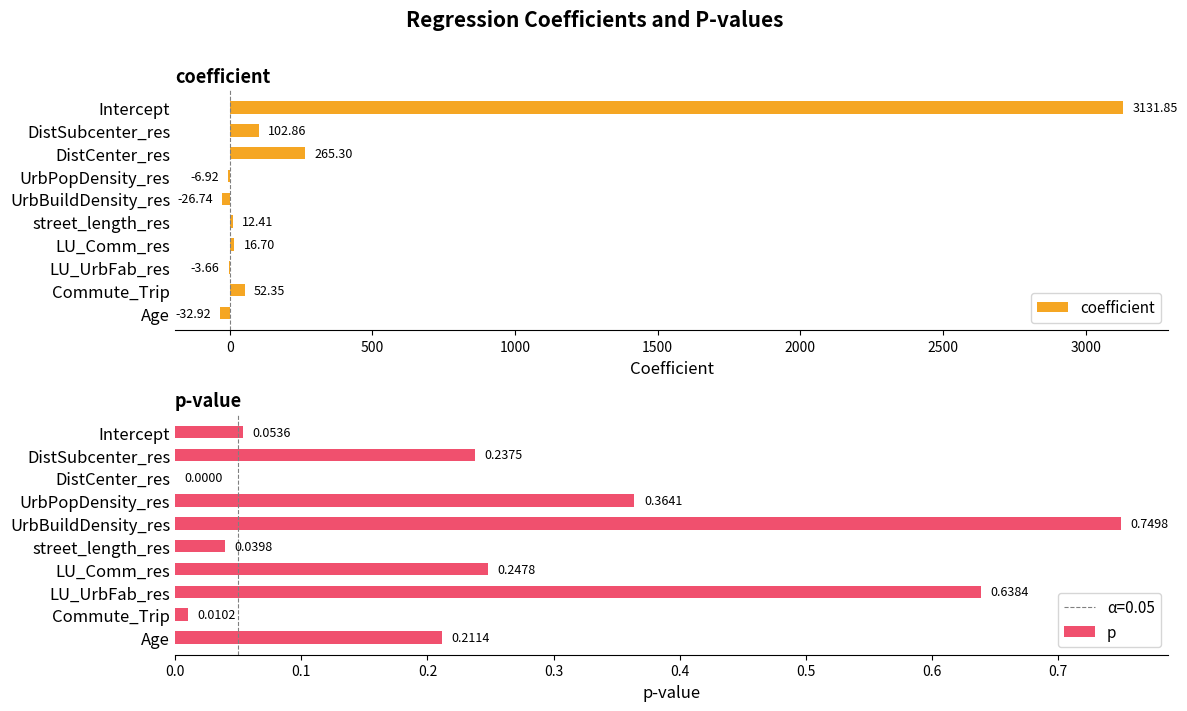

Count the number of data series in this chart.

2